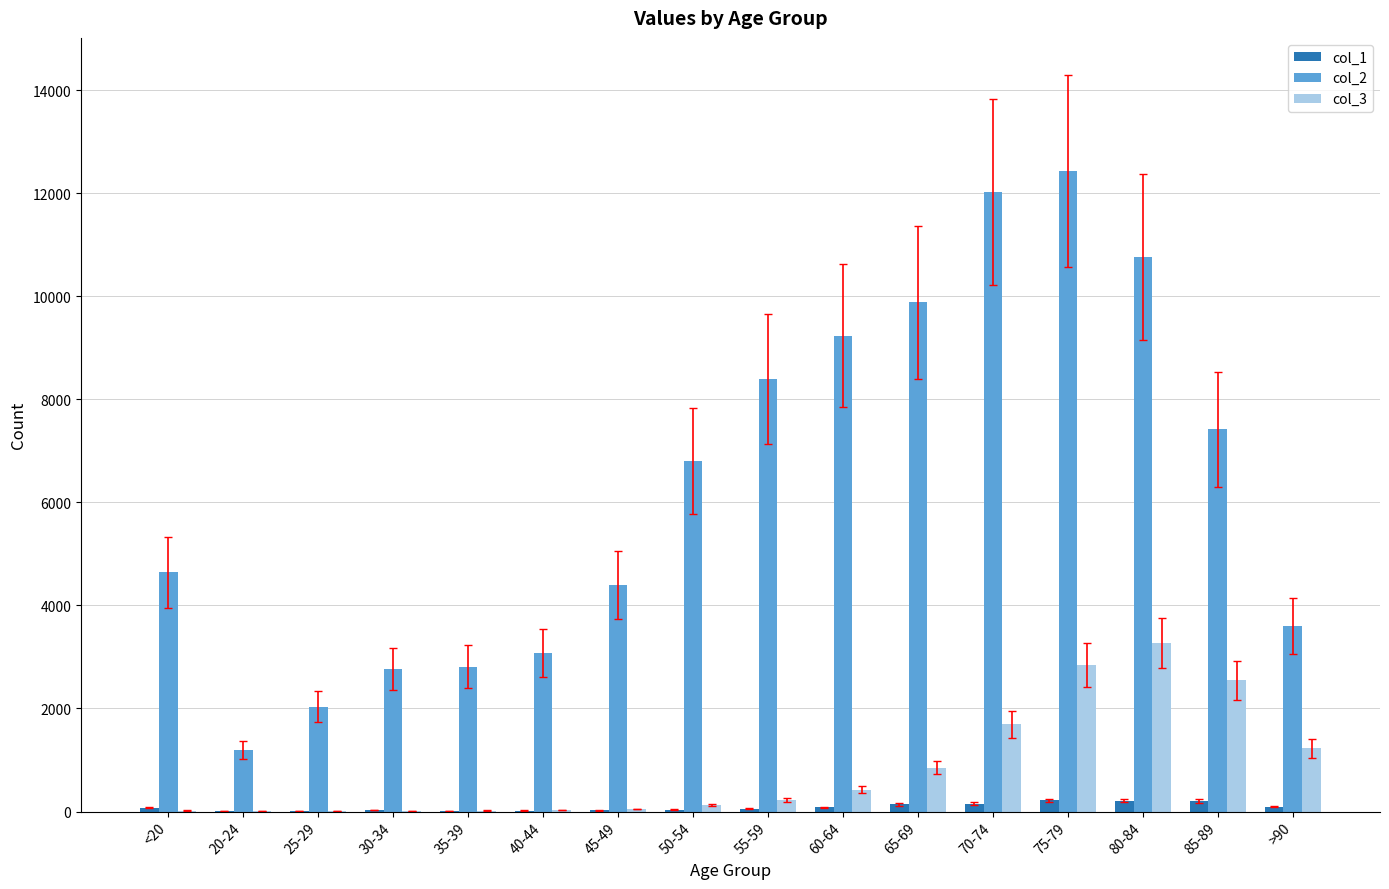

What is the sum of the col_3 values at 65-69 and 55-59?

1077